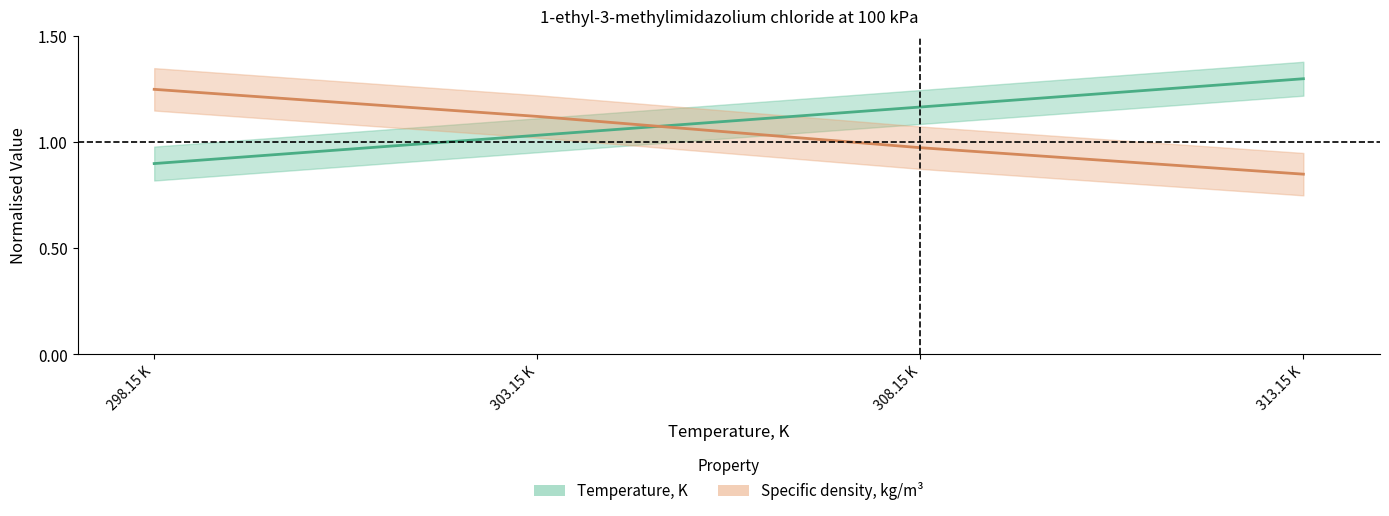

How many values in the Temperature, K series exceed 1?

3